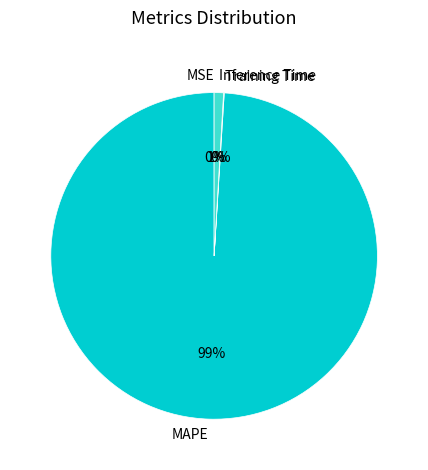

Which slice is the largest?

MAPE